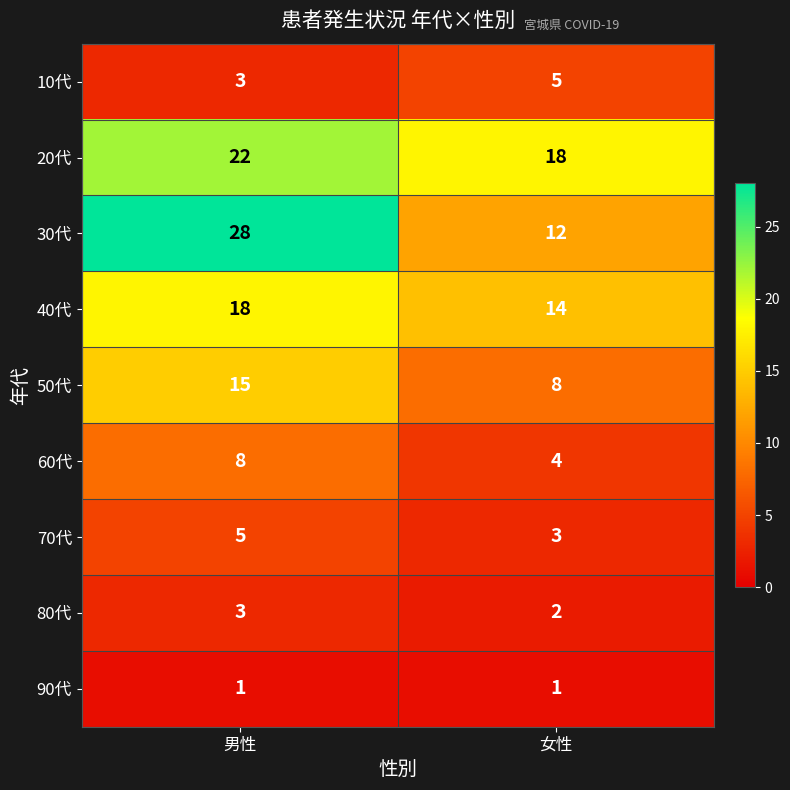

At how many categories does at least one series exceed 25?

1